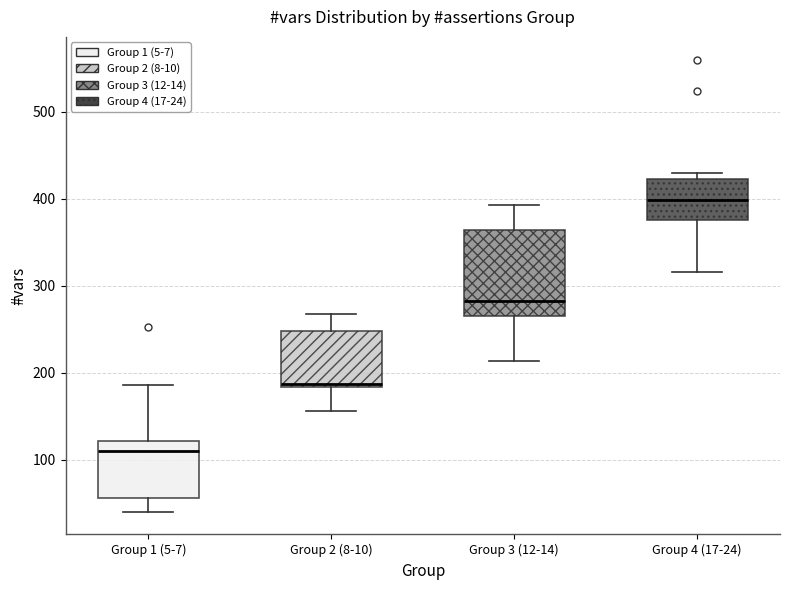

Where does the lower whisker of the box for Group 4 (17-24) end on the y-axis? The values are not printed on the chart, so give them approximately, as read against the axis.

320